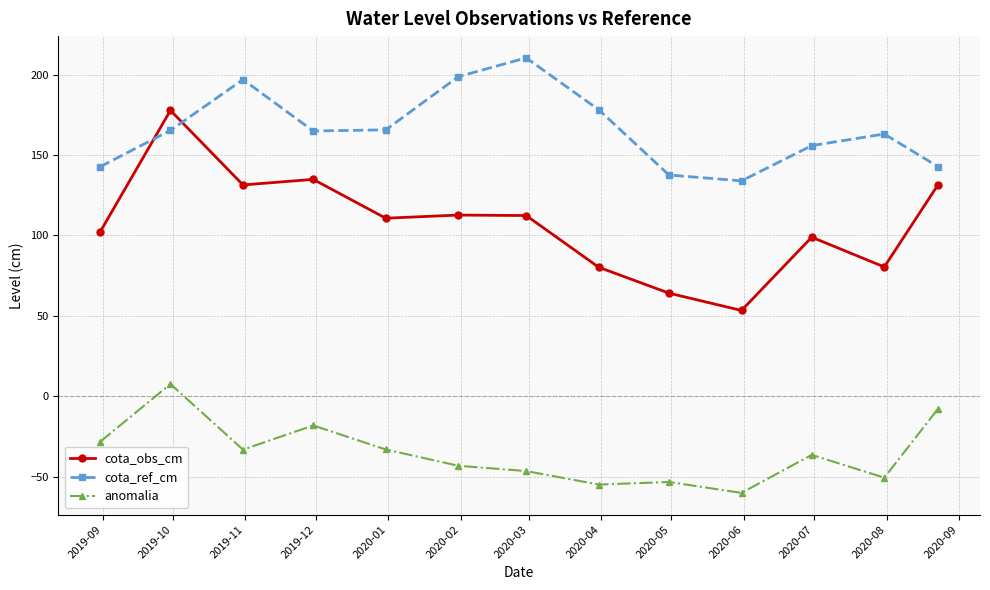

In cota_ref_cm, how many points are higher than both neighbors (excluding endpoints)?

3